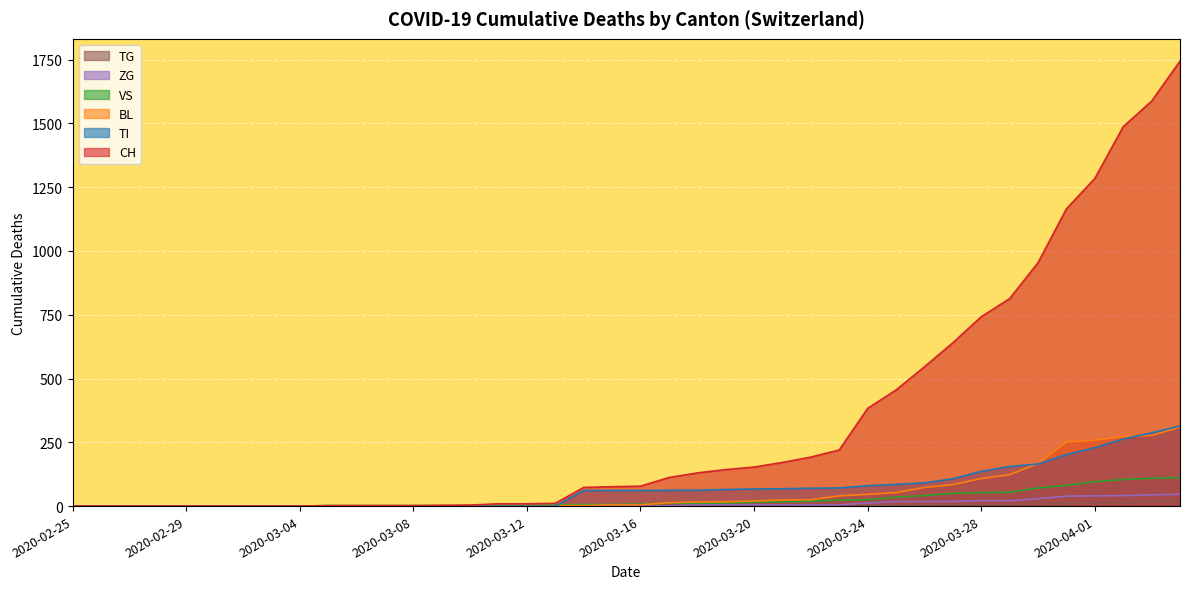

True or false: TG and CH intersect in this chart.

False